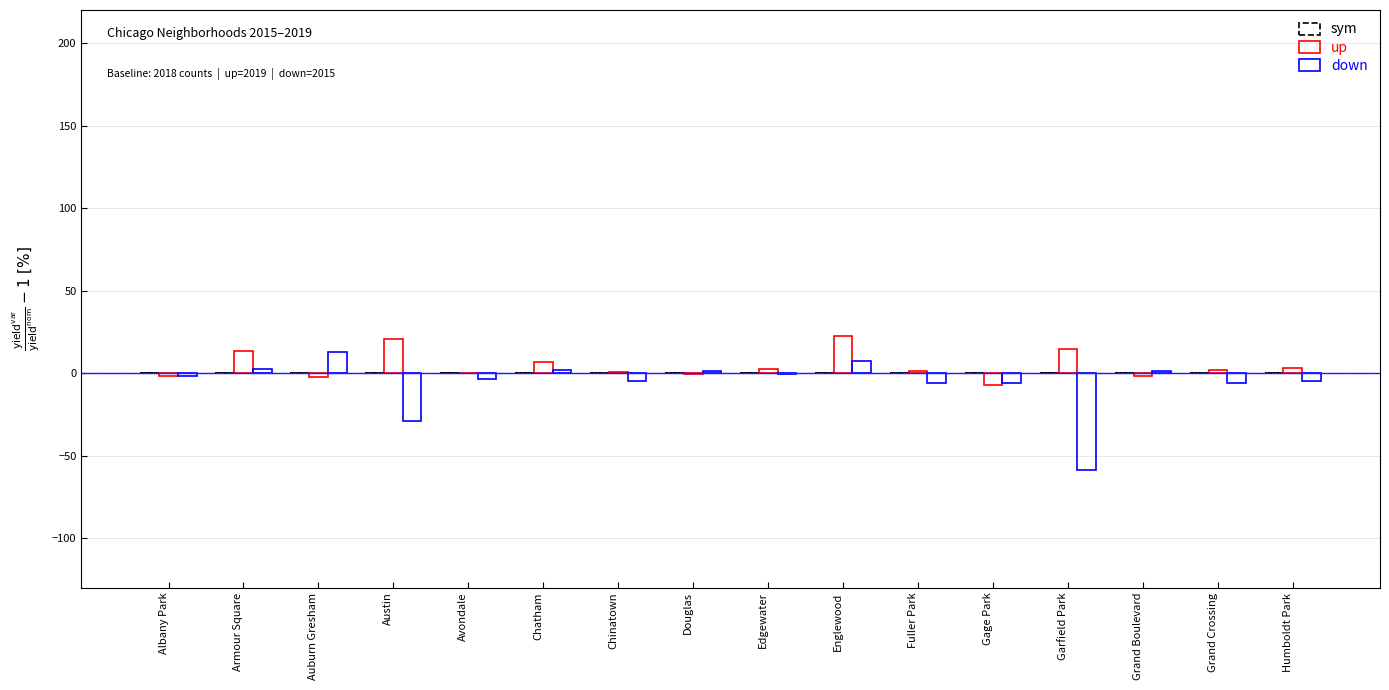

Count the number of data series in this chart.

2